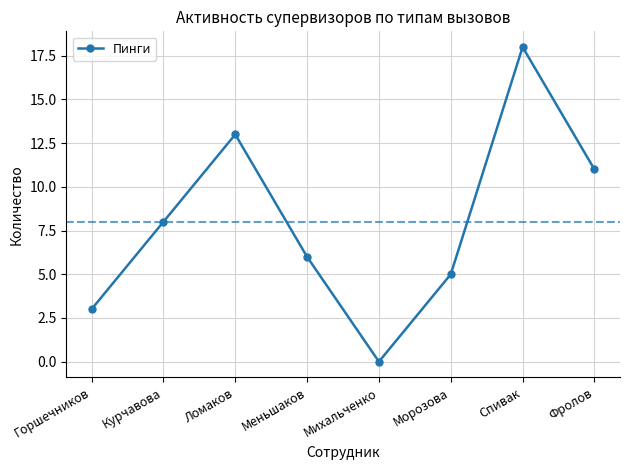

Which category has the highest value across all series?

Спивак